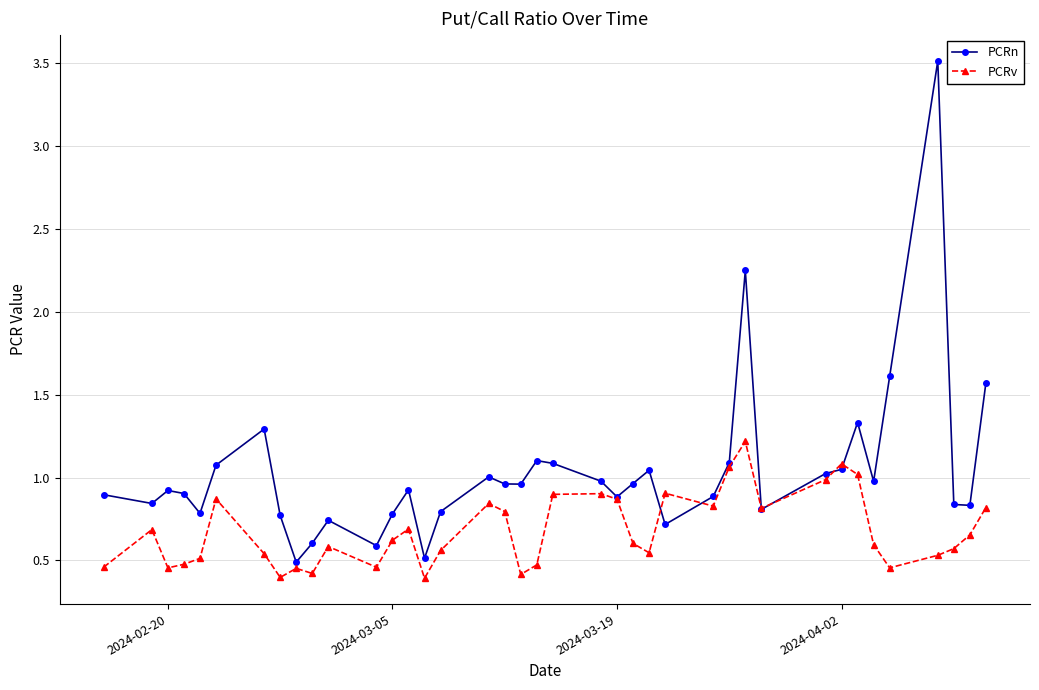

Which series has the largest total across all categories?

PCRn